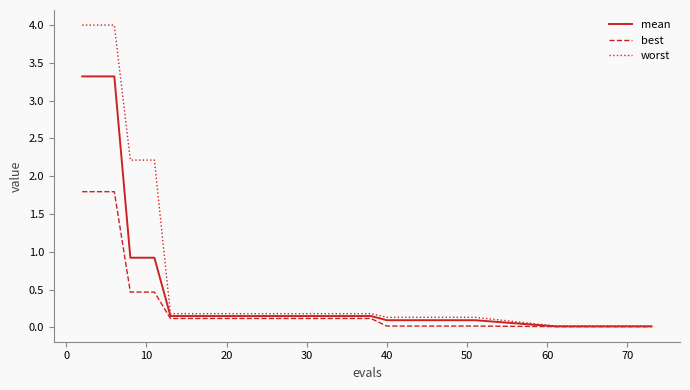

What is the highest value of the mean series?

3.3